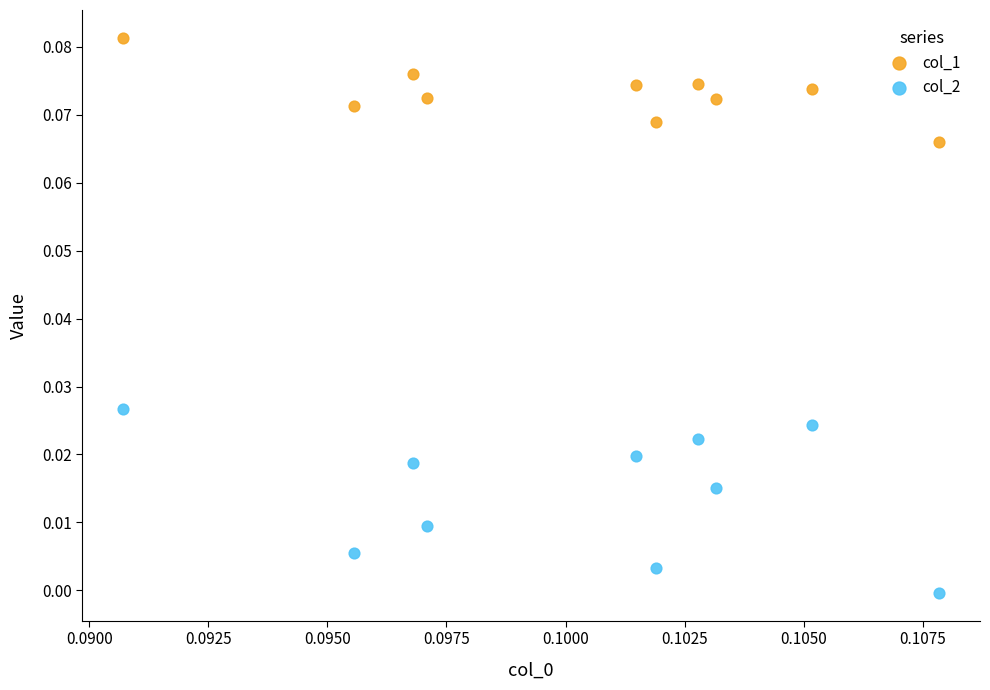

Which series reaches the maximum Y coordinate?

col_1